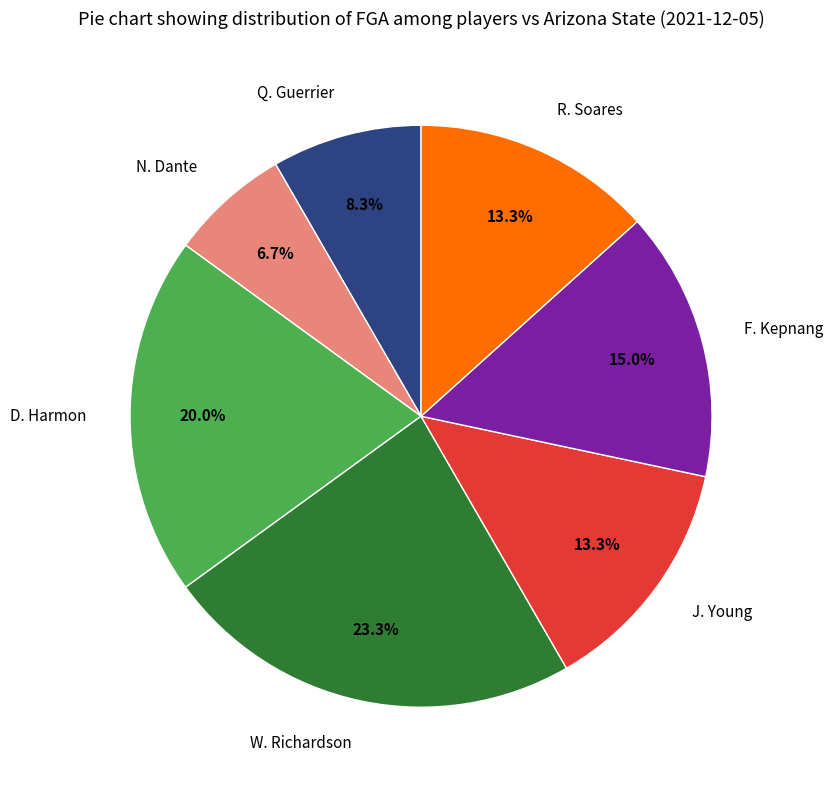

What percentage do N. Dante and Q. Guerrier together represent?

15.0%